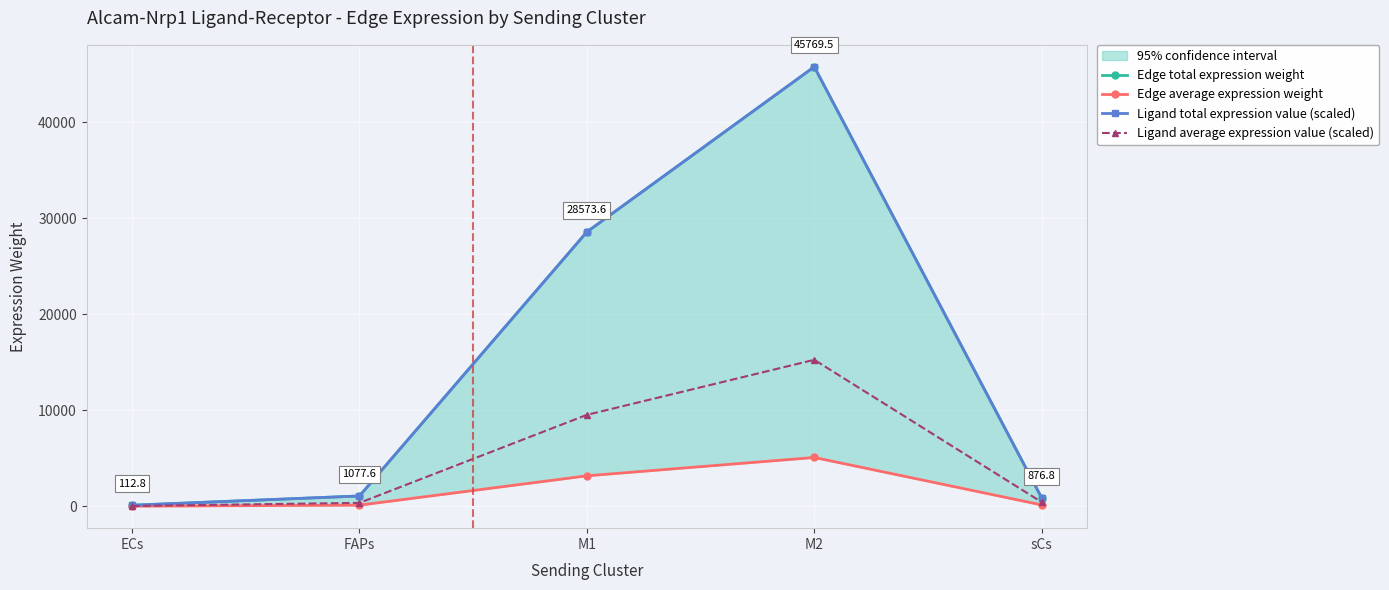

What is the minimum value shown in the chart?

12.5